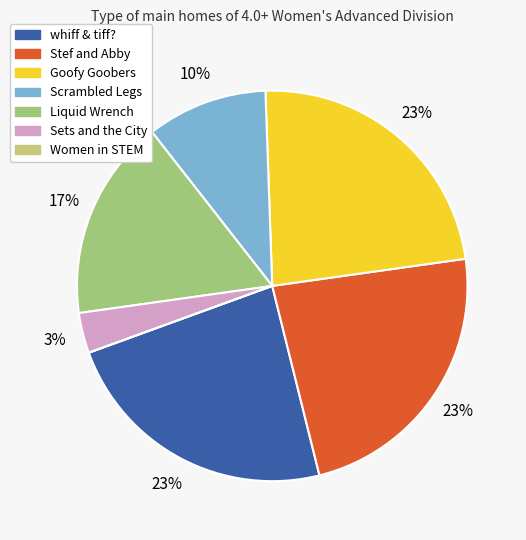

Does Scrambled Legs account for over 50% of the chart?

No